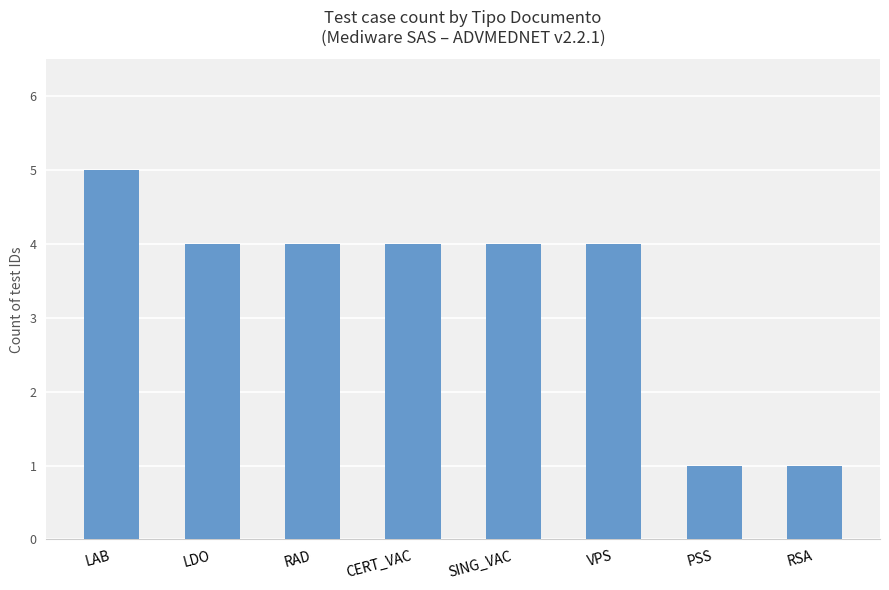

What is the value of the 5th bar from the left?

4